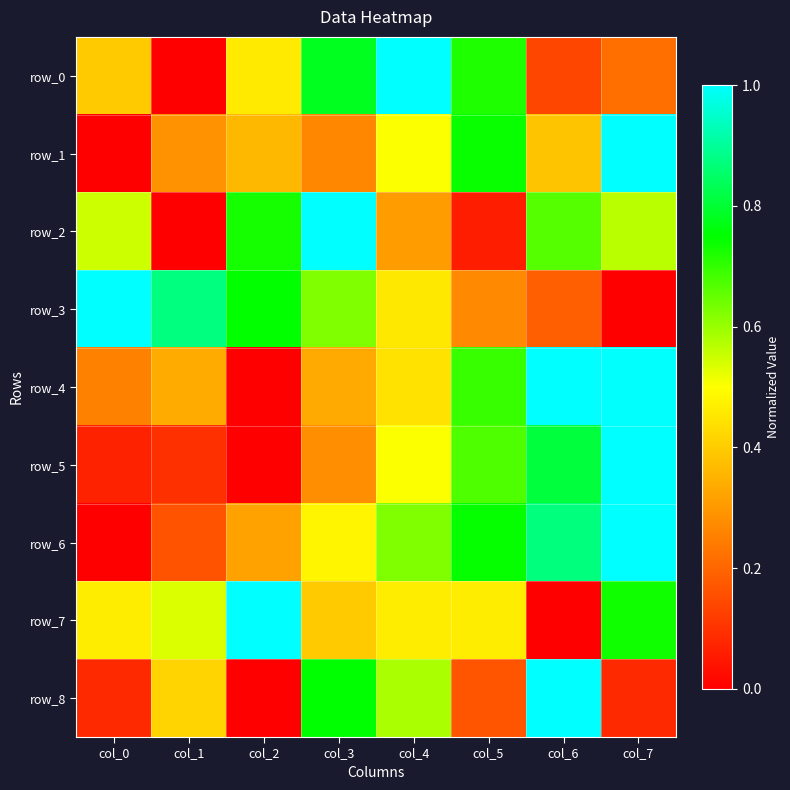

What is the average value of the row_5 series?

0.4